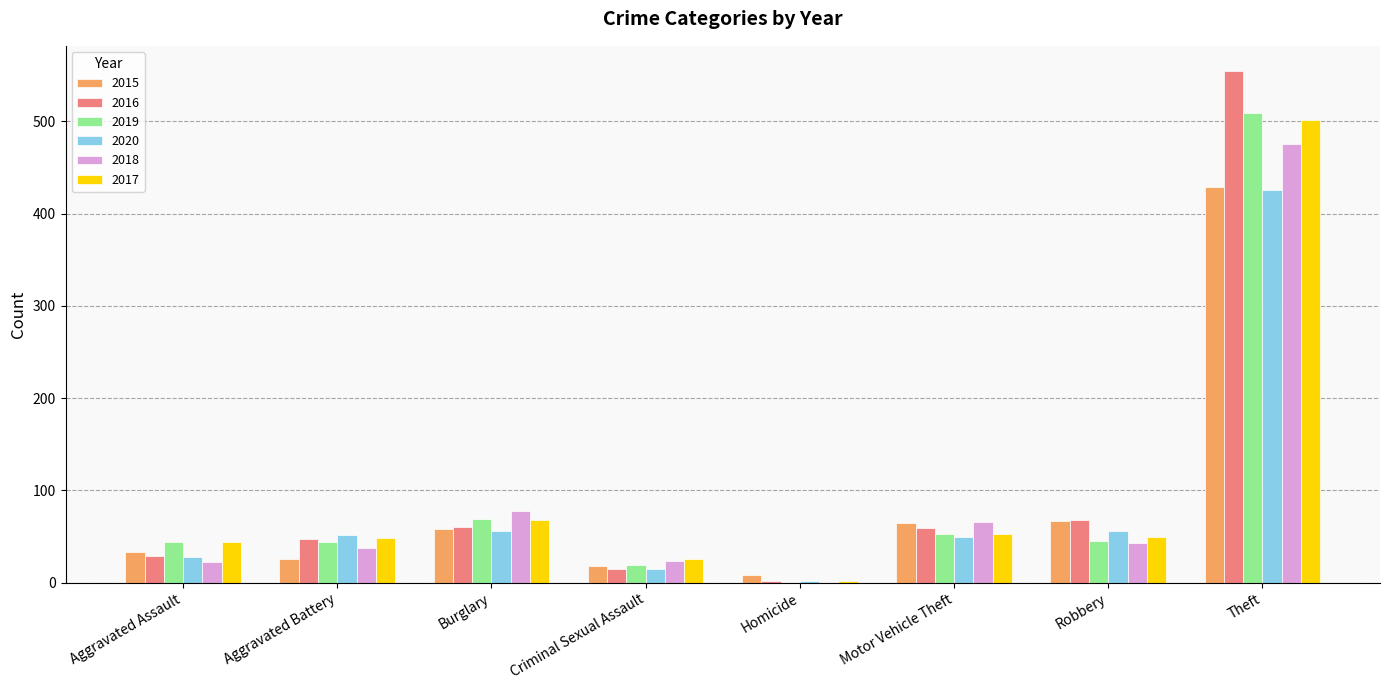

Are the bars grouped side by side (vs. stacked)?

Yes